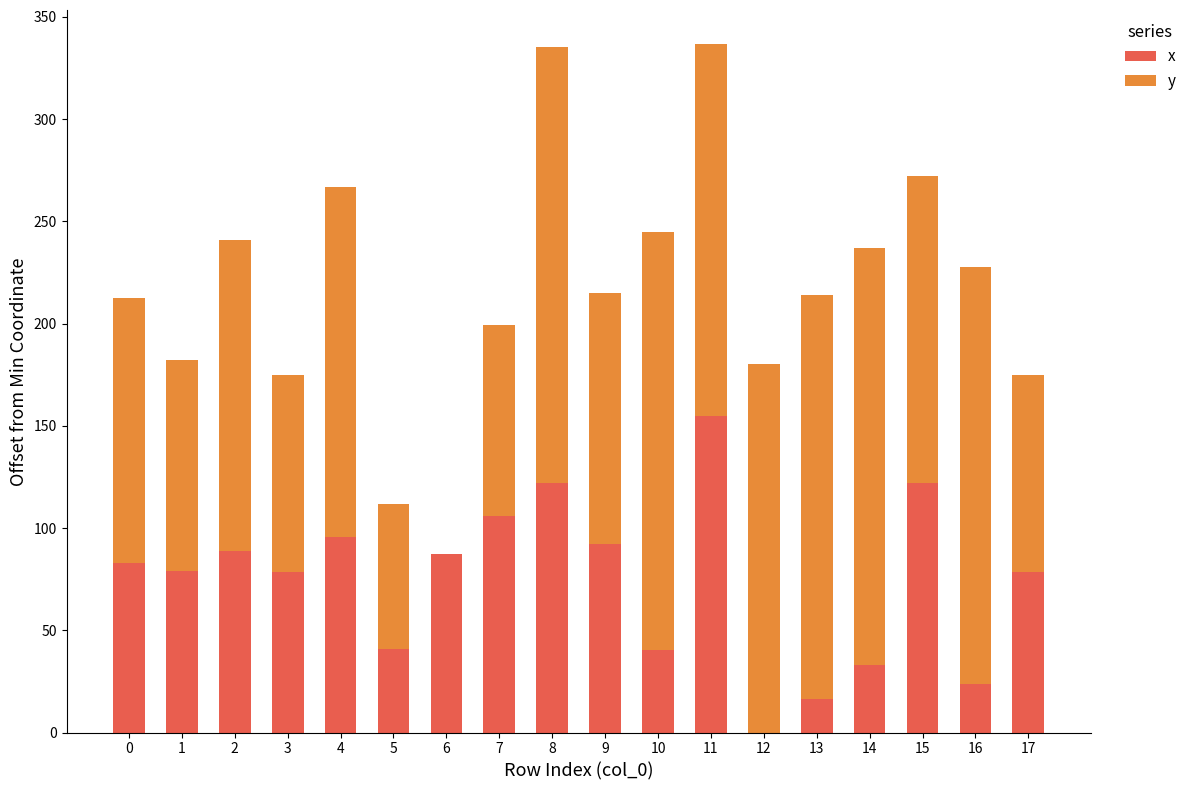

What is the sum of all x values?

1342.1